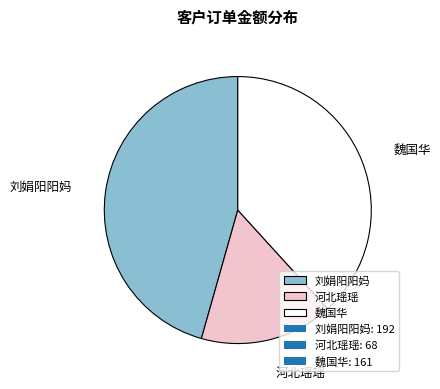

The 魏国华 slice represents 38% of the pie. True or false?

True